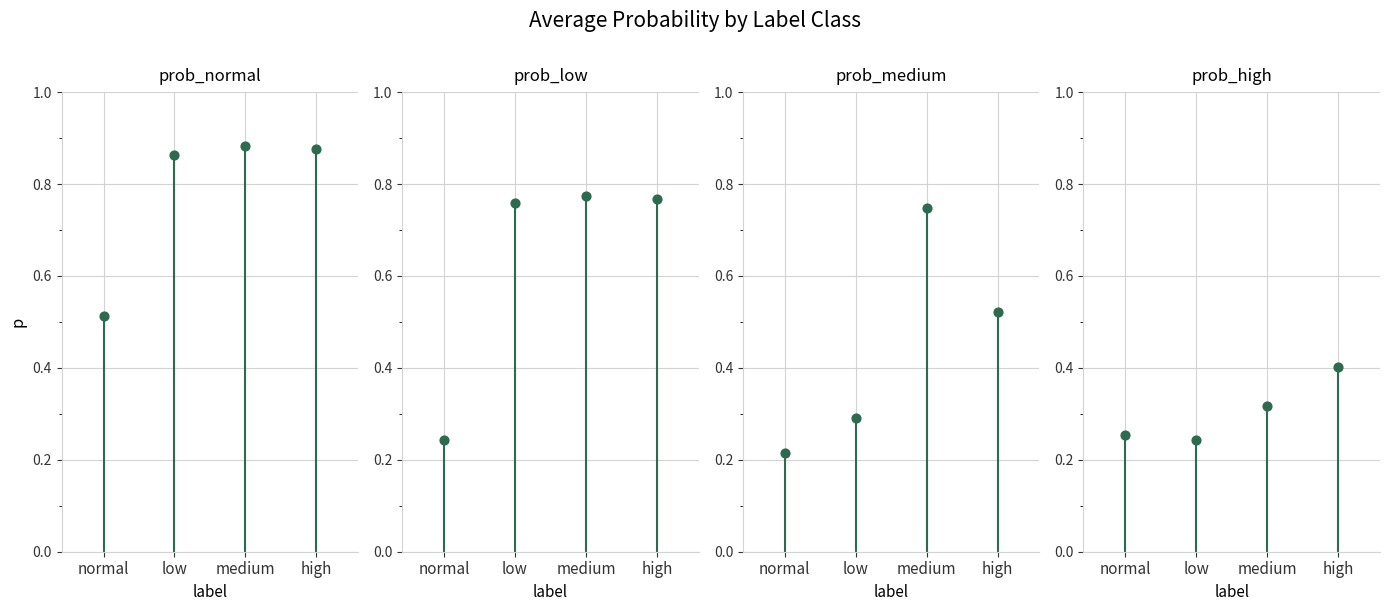

Which series has the largest total across all categories?

prob_normal